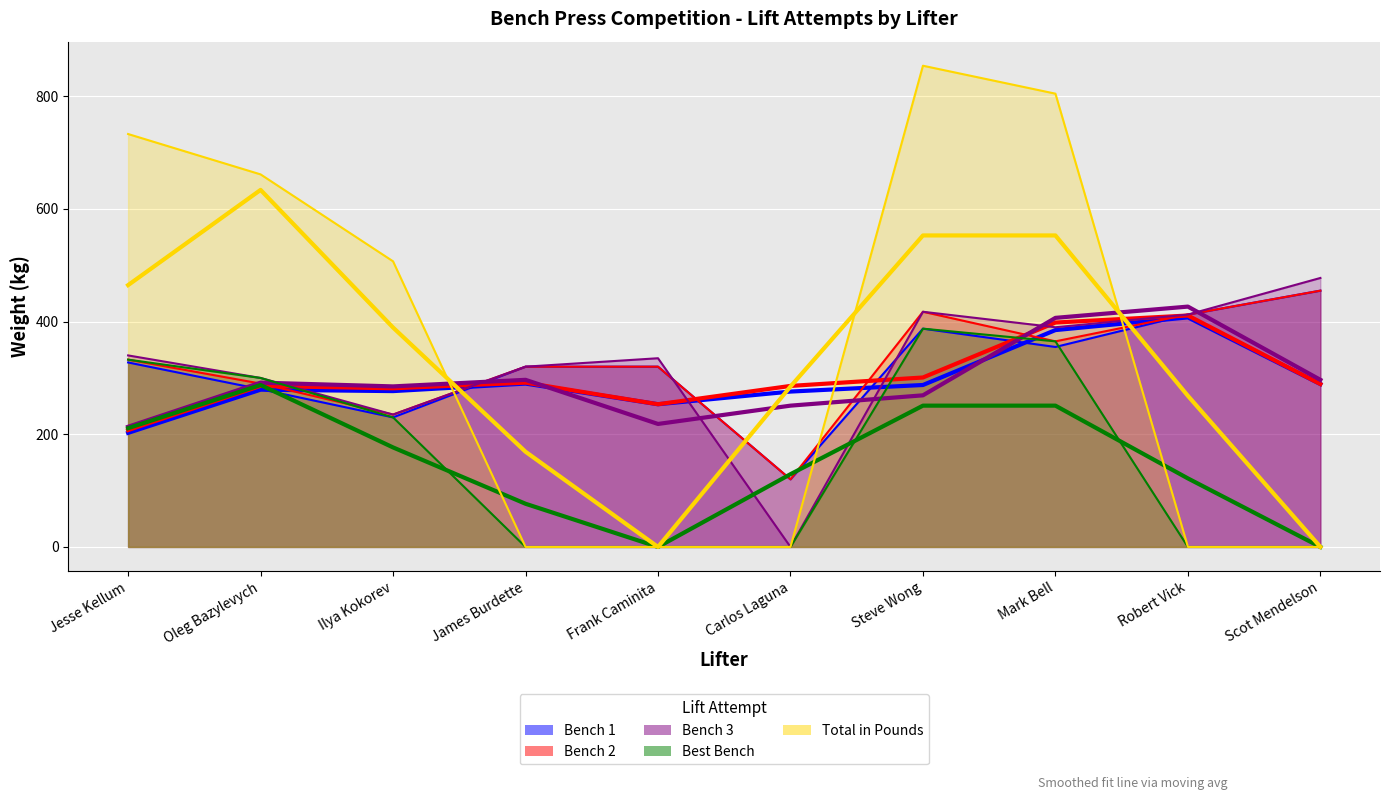

What is the approximate value of Bench 2 at James Burdette?

320.0